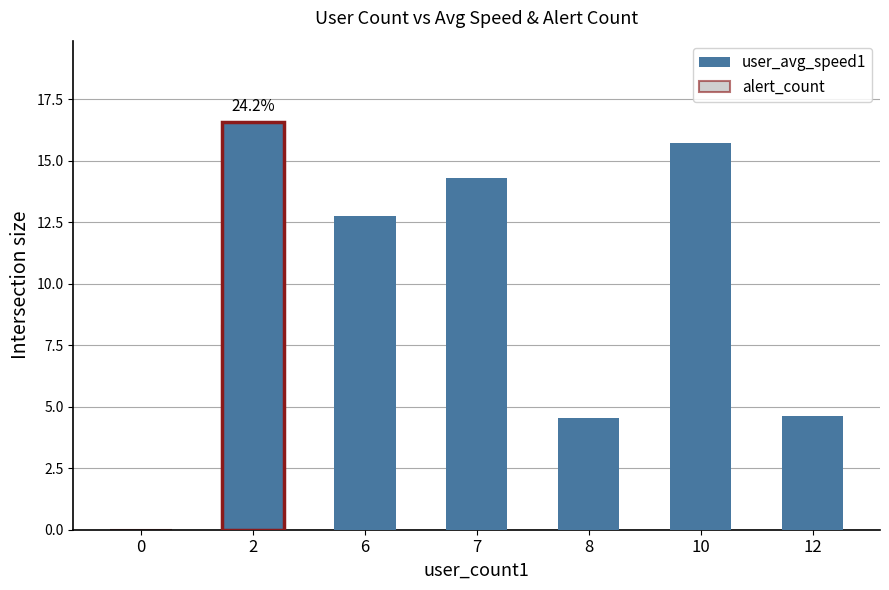

What is the value of the user_avg_speed1 bar at the 5th from the left?

4.6